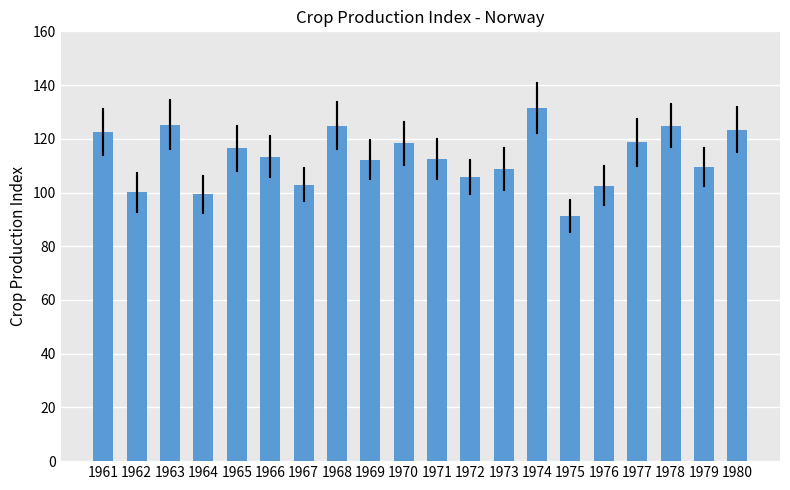

Is it true that the value at 1971 is 112.6?

True